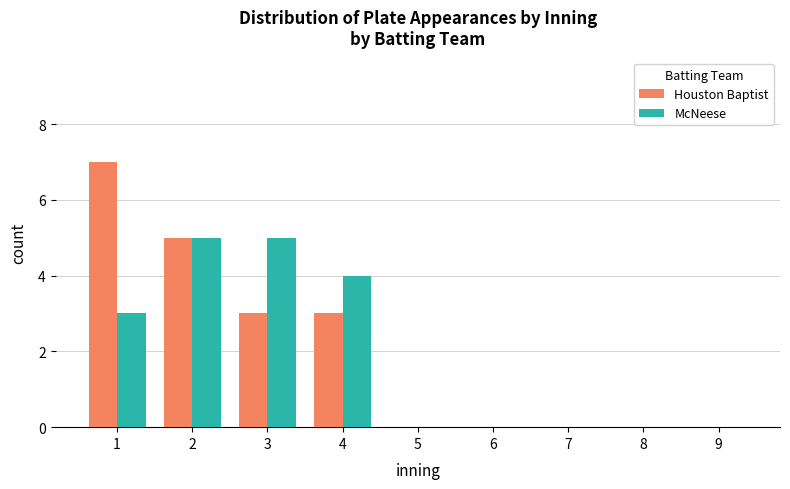

Reading left to right, what are all the values shown in this chart?

Houston Baptist: 7	5	3	3	0	0	0	0	0
McNeese: 3	5	5	4	0	0	0	0	0